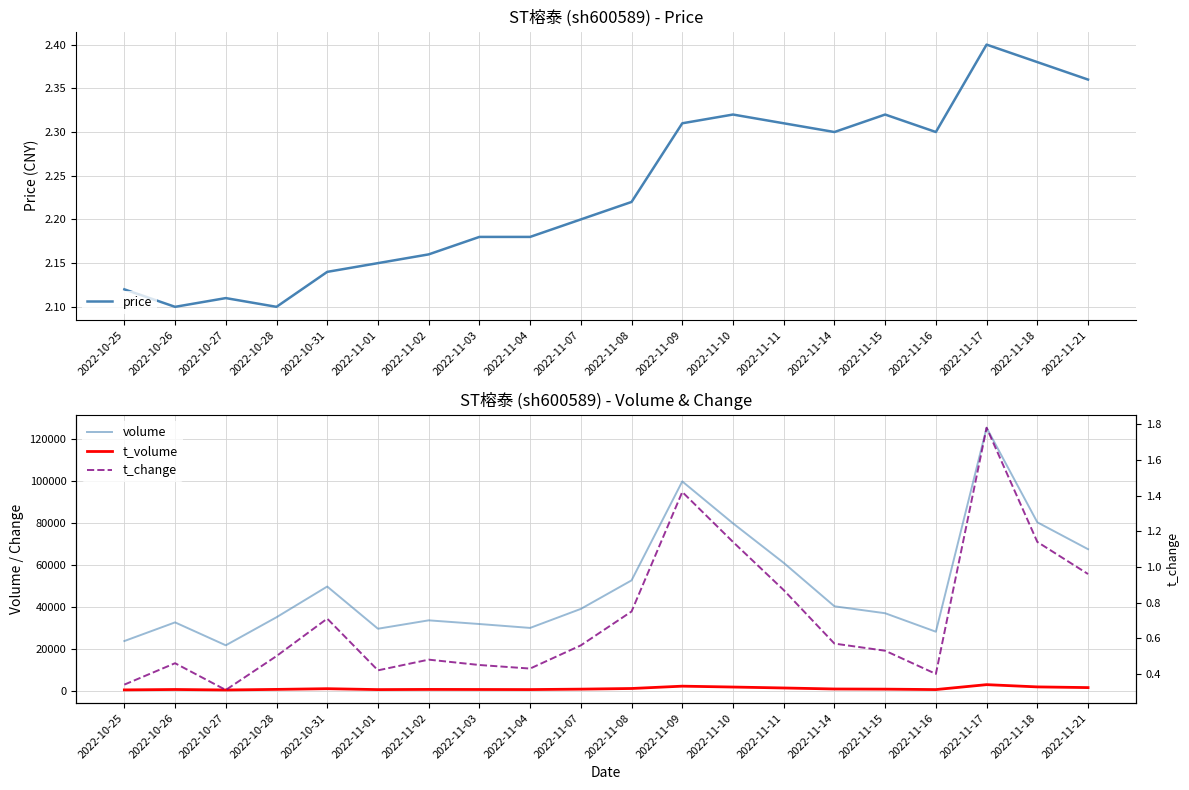

Is it true that price equals 2.1 at 2022-10-25?

True